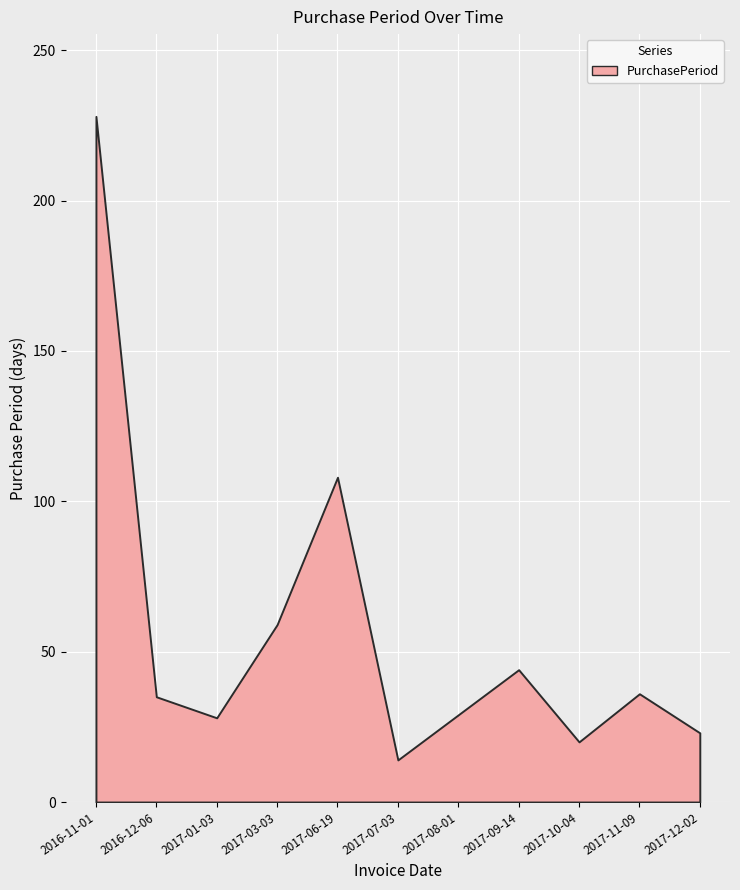

List the labels in order of value, largest first.

2016-11-01, 2017-06-19, 2017-03-03, 2017-09-14, 2017-11-09, 2016-12-06, 2017-08-01, 2017-01-03, 2017-12-02, 2017-10-04, 2017-07-03